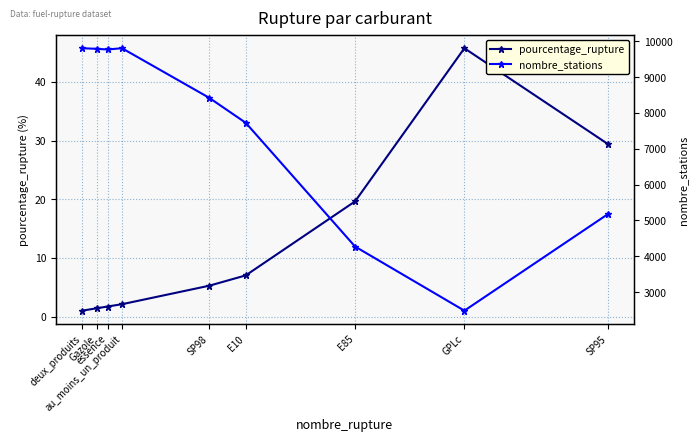

What is the approximate value of pourcentage_rupture at deux_produits?

1.0